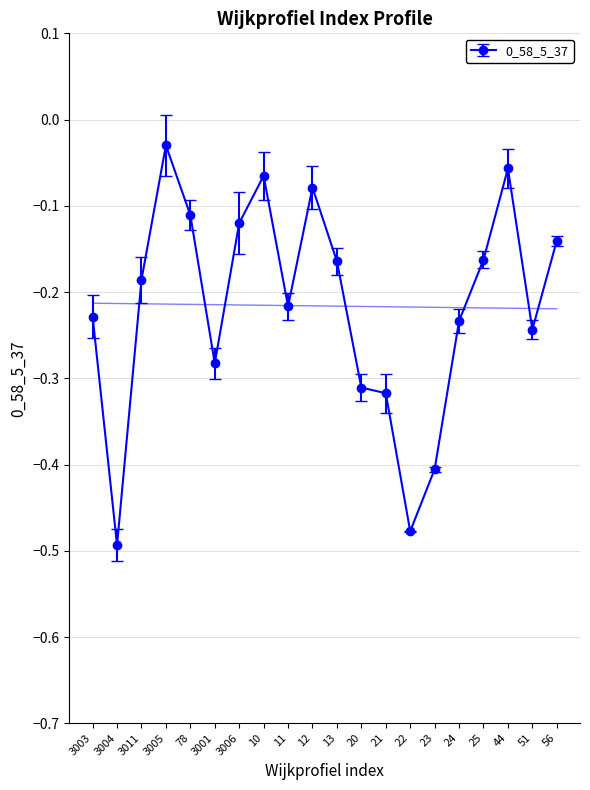

At which category does the chart reach its peak across all series?

3005